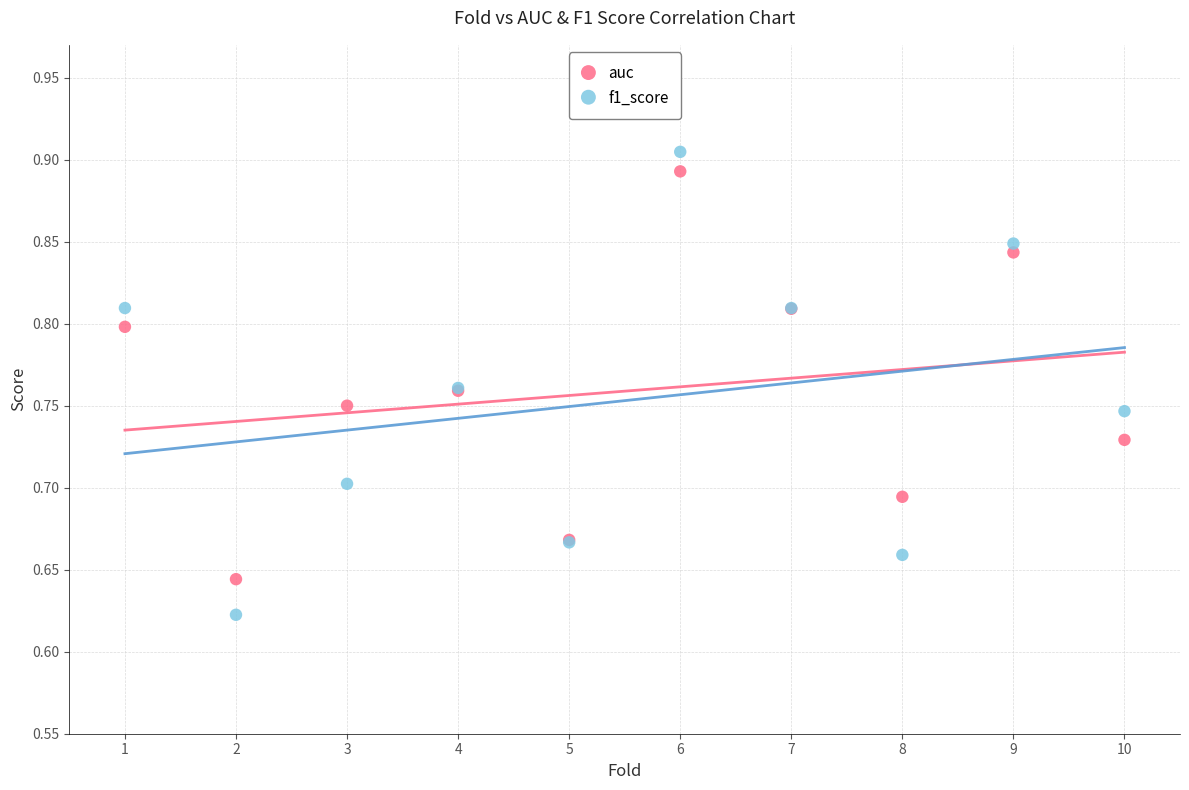

Which series has the largest Y range (max minus min)?

f1_score